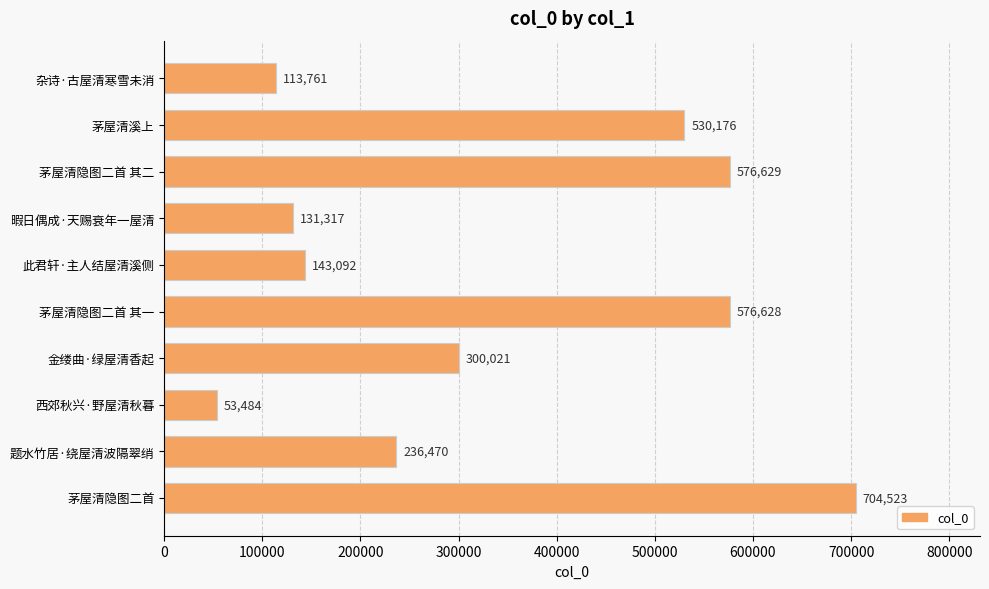

Rank the categories by value from lowest to highest.

西郊秋兴·野屋清秋暮, 杂诗·古屋清寒雪未消, 暇日偶成·天赐衰年一屋清, 此君轩·主人结屋清溪侧, 题水竹居·绕屋清波隔翠绡, 金缕曲·绿屋清香起, 茅屋清溪上, 茅屋清隐图二首 其一, 茅屋清隐图二首 其二, 茅屋清隐图二首